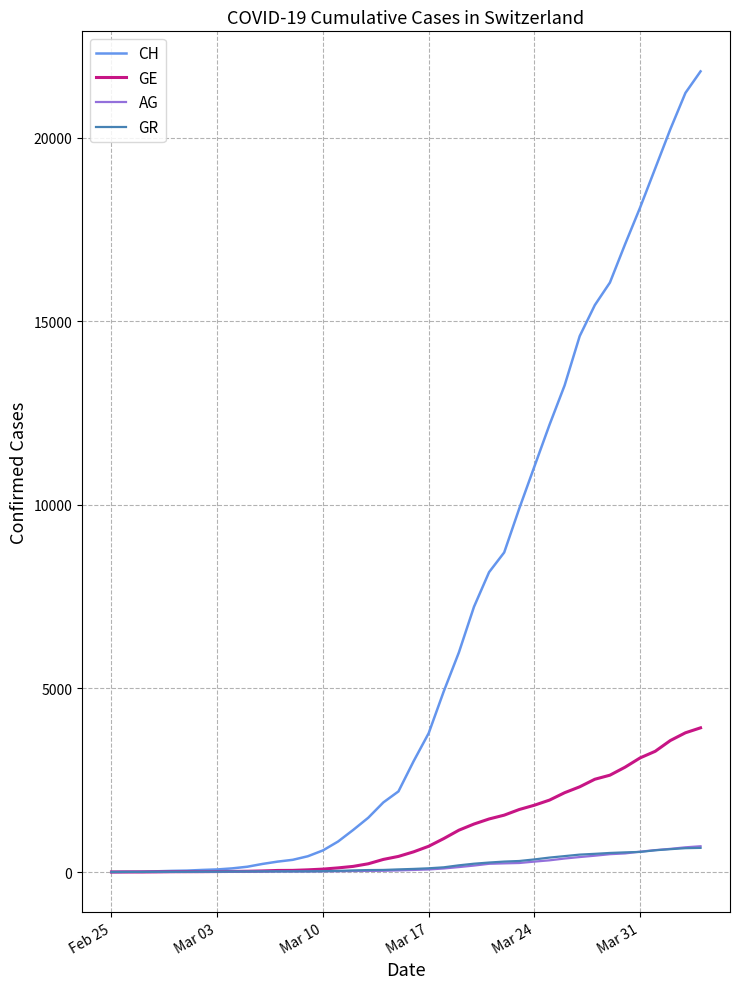

What are all the series names shown in the legend?

CH, GE, AG, GR